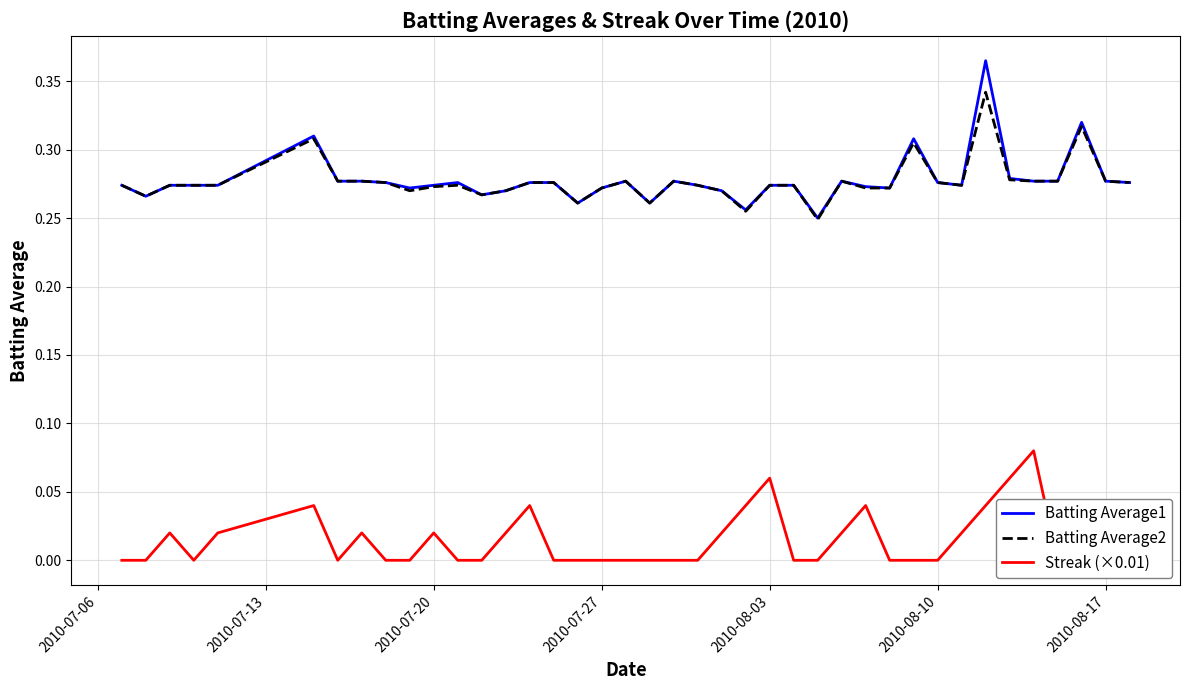

Does the chart have visible grid lines?

Yes